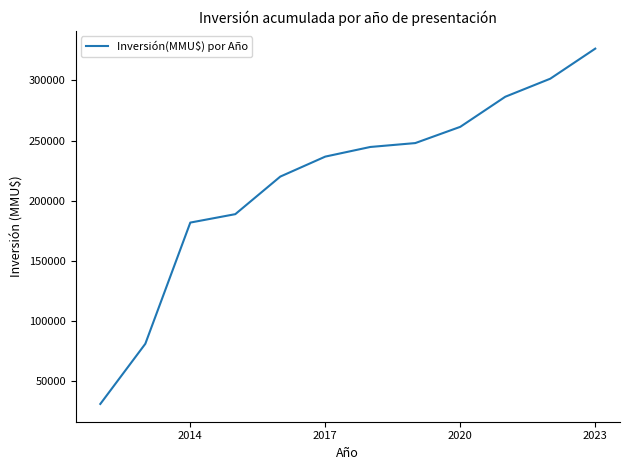

What is the maximum value shown in the chart?

326381